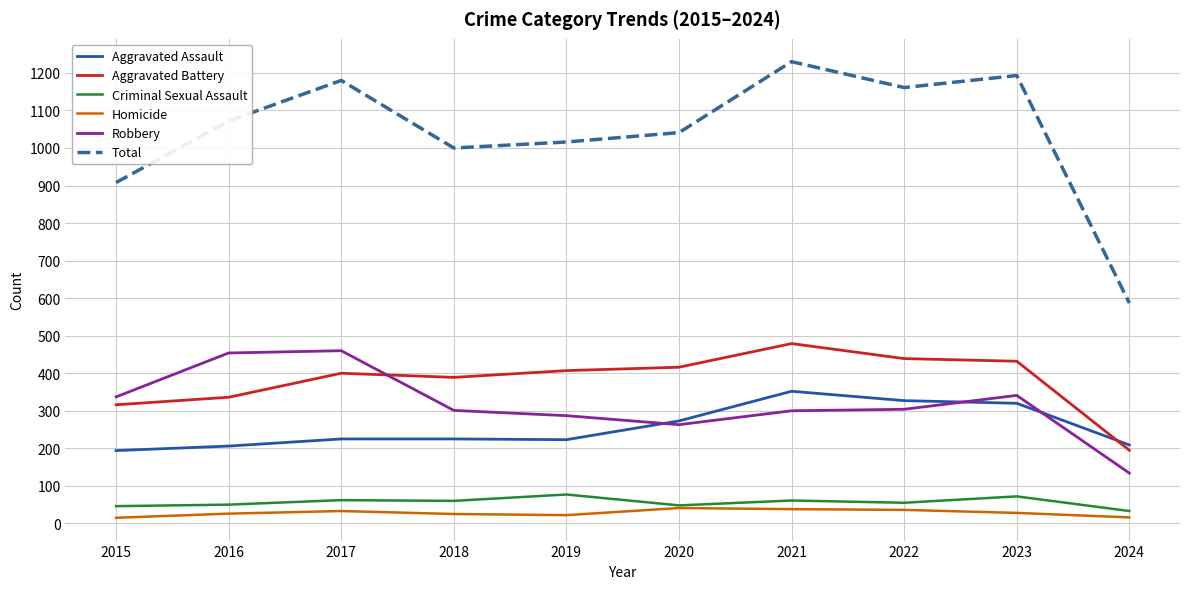

Which series has the largest total across all categories?

Total